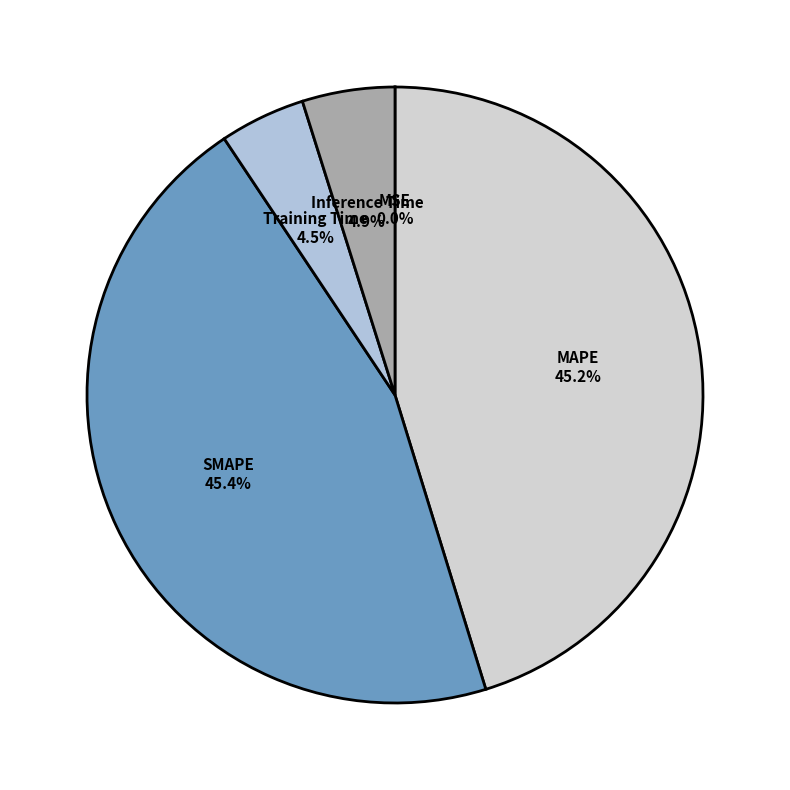

How many segments does this pie chart have?

5